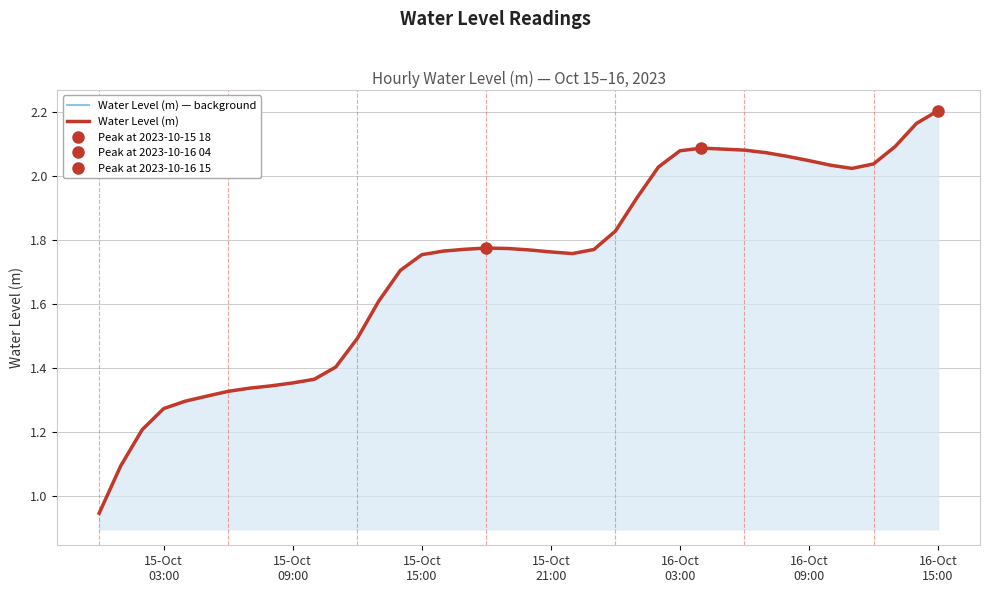

At which label is Water Level (m) closest to 1?

15-Oct
03:00